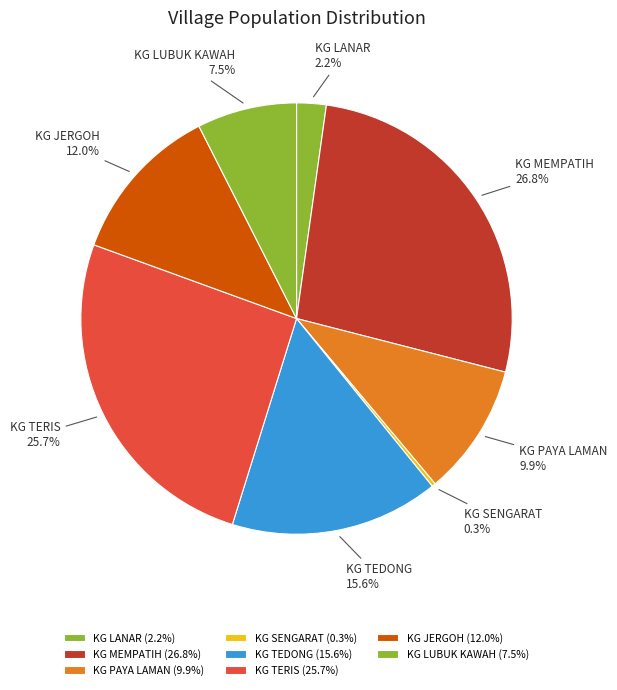

What is the ratio of the value at KG JERGOH to the value at KG MEMPATIH?

0.4